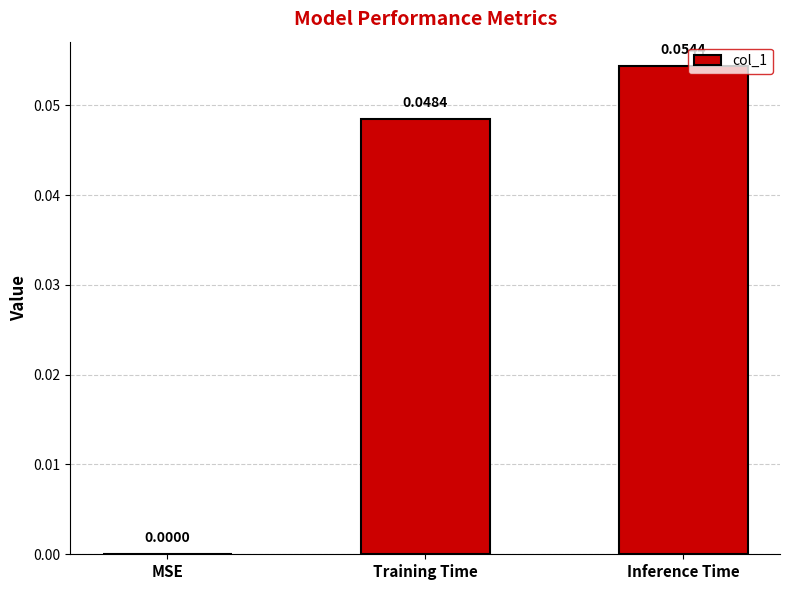

Between Inference Time and Training Time, which is larger?

Inference Time